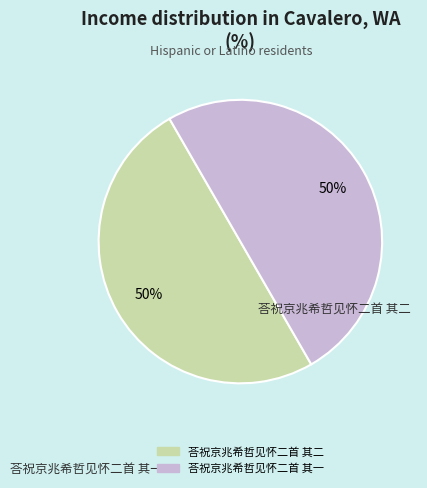

To the nearest percent, what portion does 荅祝京兆希哲见怀二首 其二 represent?

50%